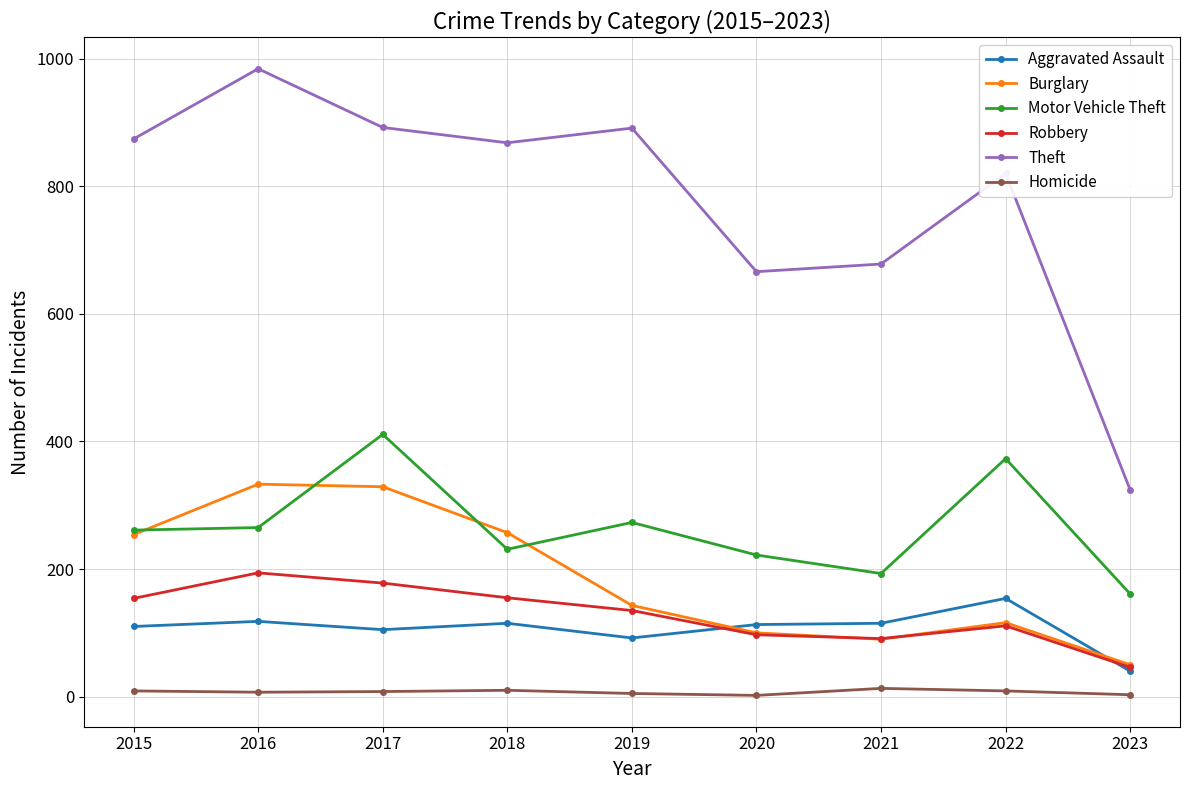

List the series in order of their peak value, highest first.

Theft, Motor Vehicle Theft, Burglary, Robbery, Aggravated Assault, Homicide